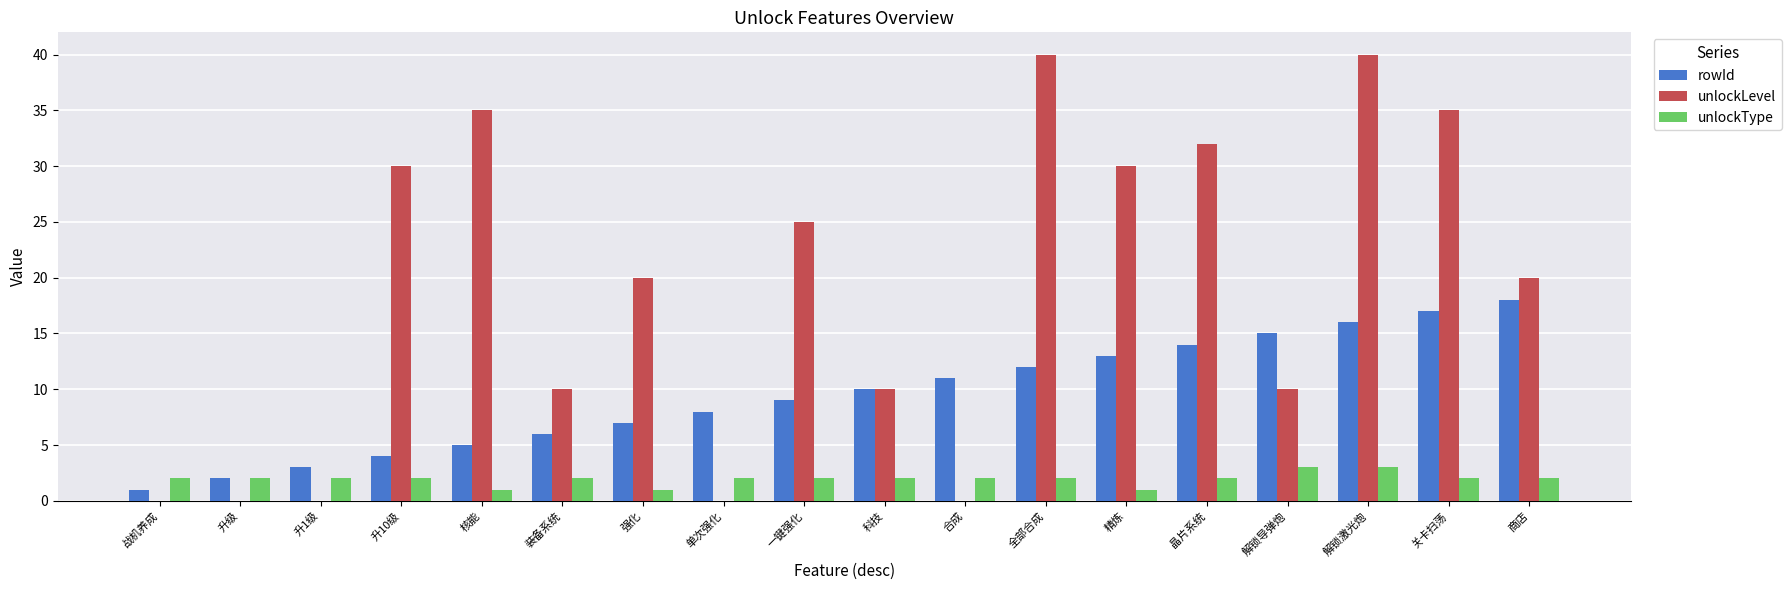

What is the highest value of the rowId series?

18